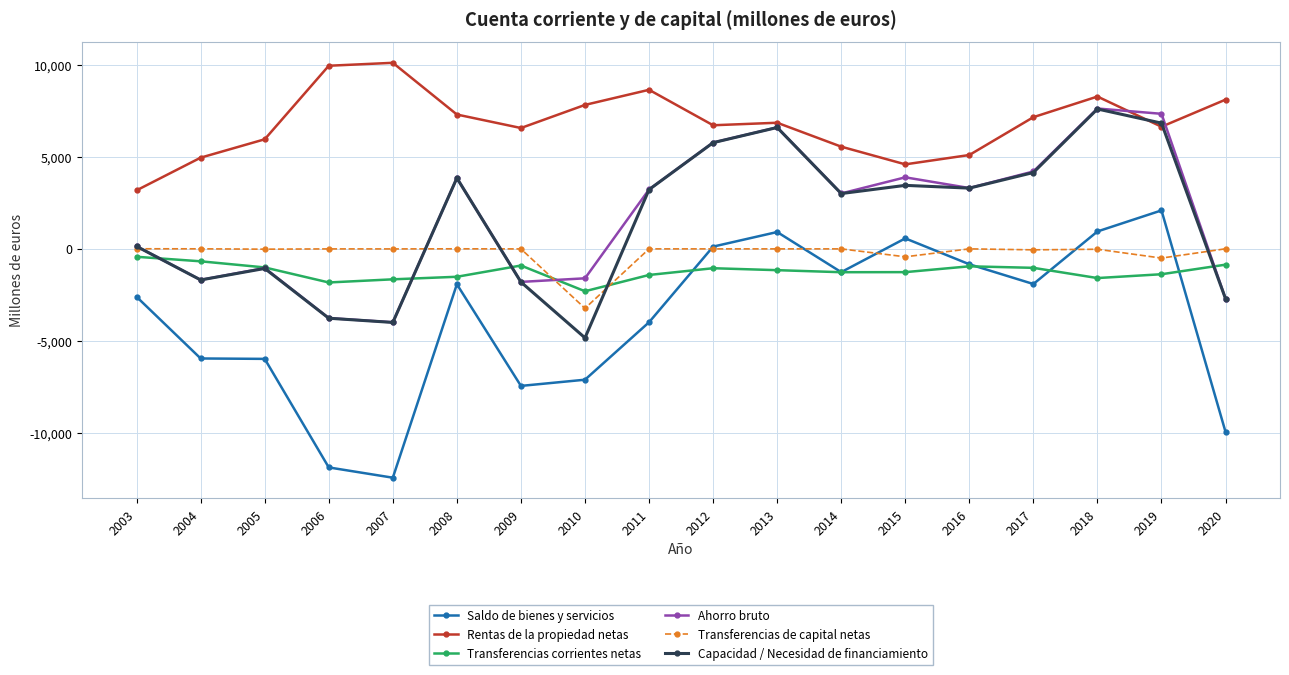

The Capacidad / Necesidad de financiamiento series shows 4147 at 2017. True or false?

True